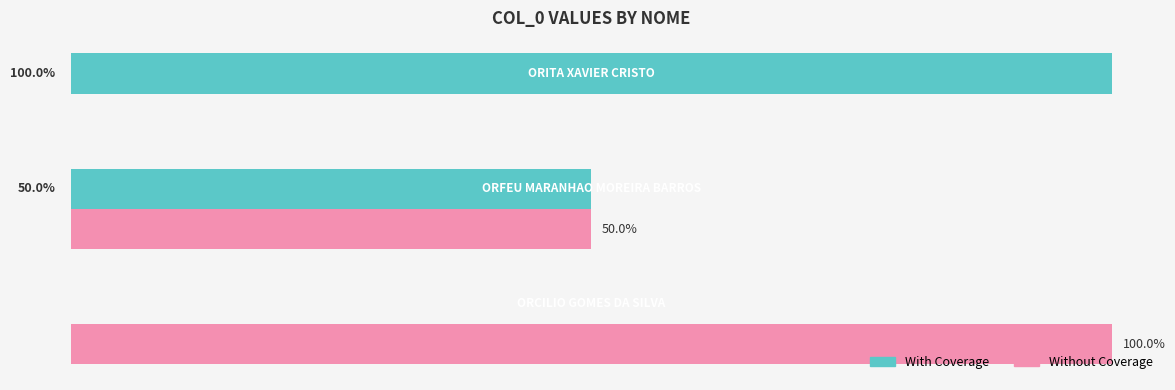

What is the greatest value displayed?

100